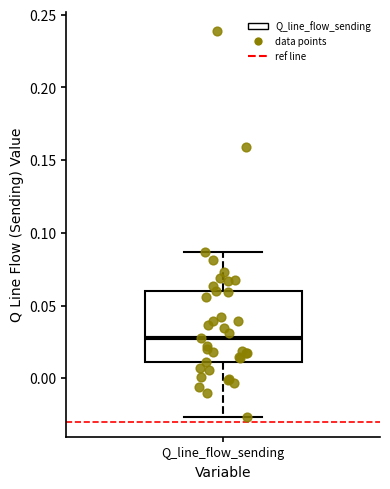

Transcribe this box plot: give where the median line is, the range the box spans, and where the two whiskers end, as read against the y-axis. The values are not printed on the chart, so give them approximately, as read against the axis.

median 0.030, box 0.010 to 0.060, whiskers -0.025 to 0.085